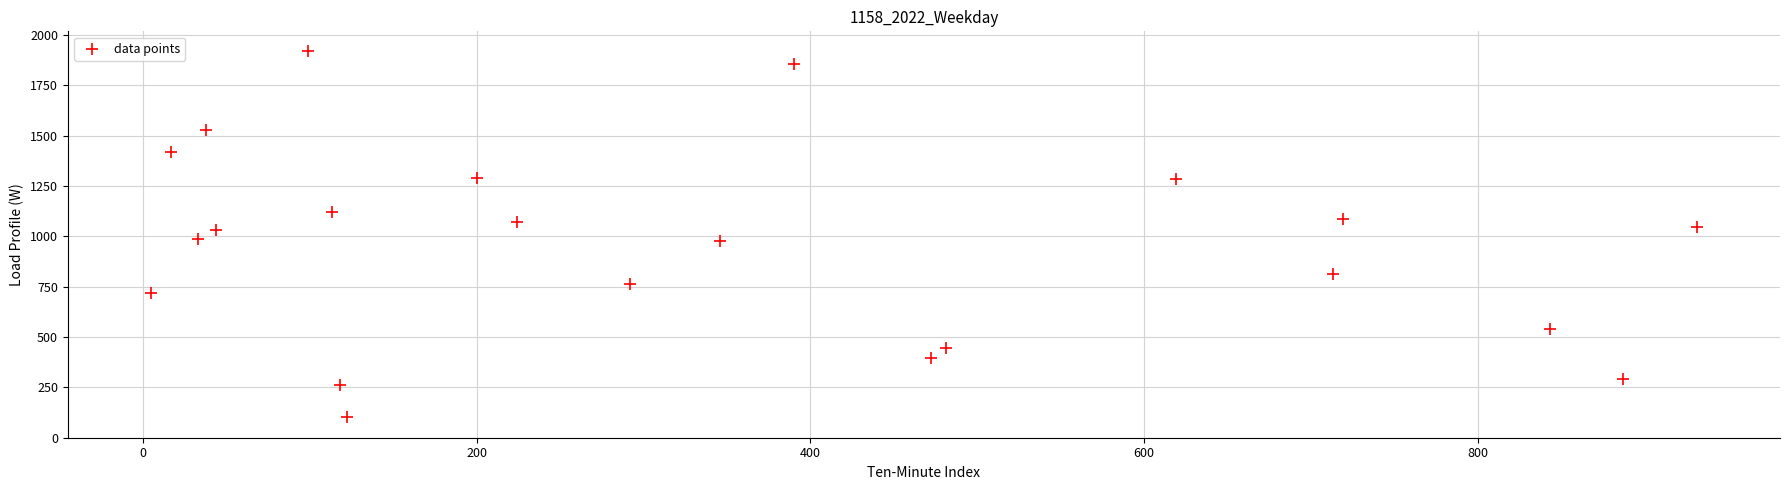

What is the range of X values (max minus min)?

926